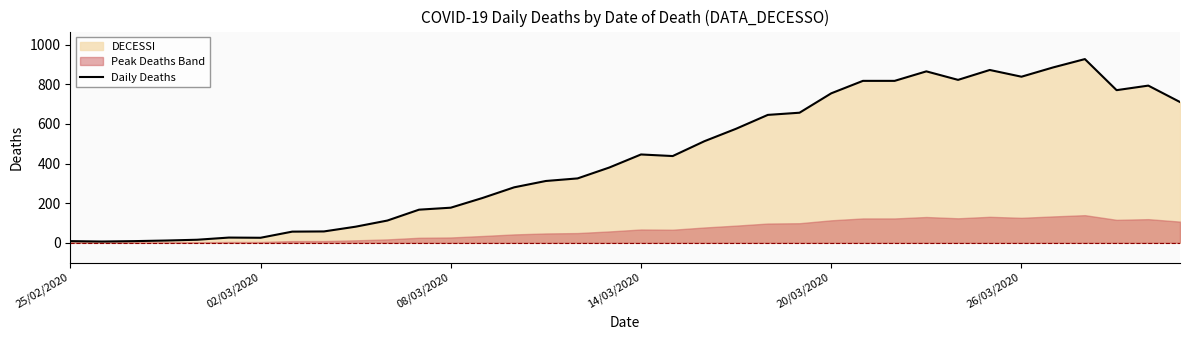

How many lines are shown in the chart?

1